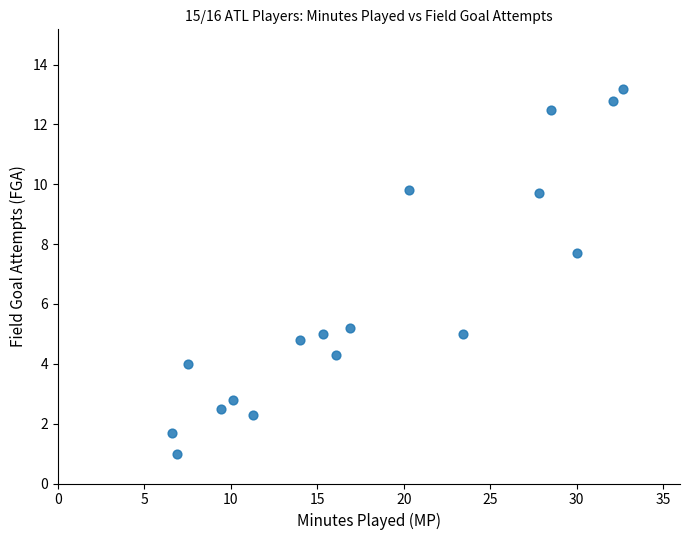

What is the range of Y values (max minus min)?

12.2